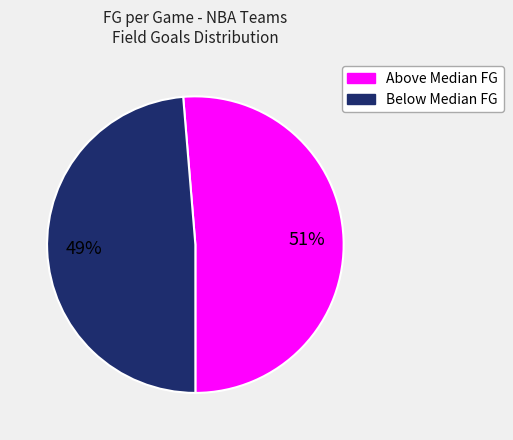

To the nearest percent, what is the average slice percentage?

50%